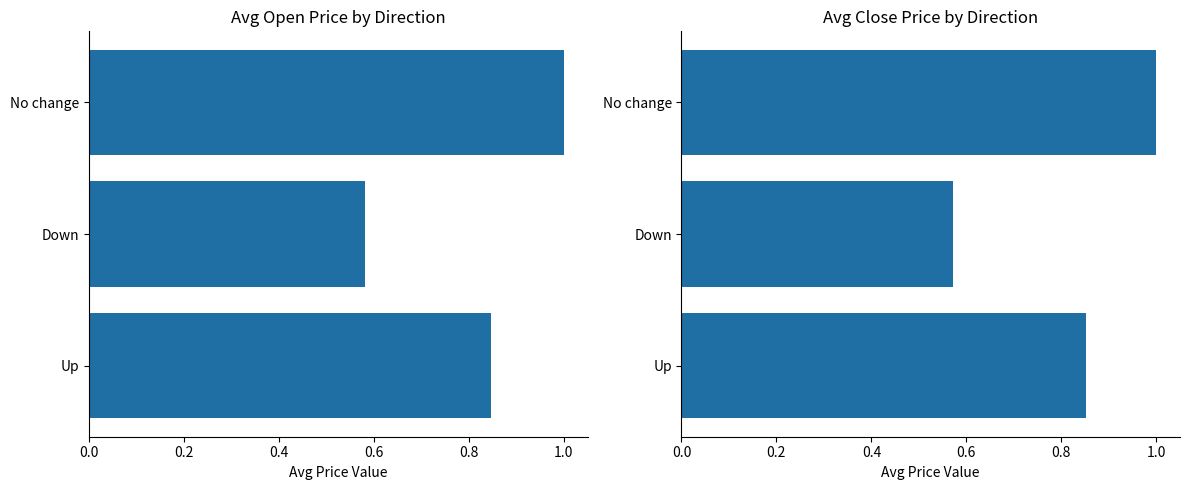

At how many categories does at least one series exceed 0?

3